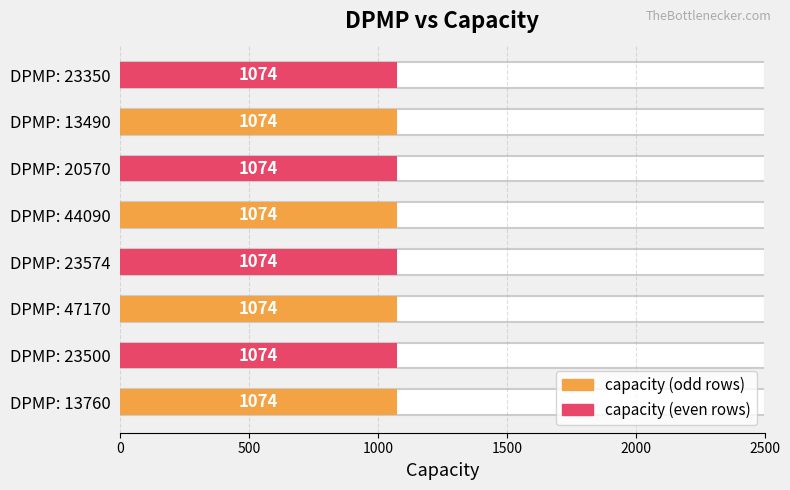

What is the minimum value shown in the chart?

1074